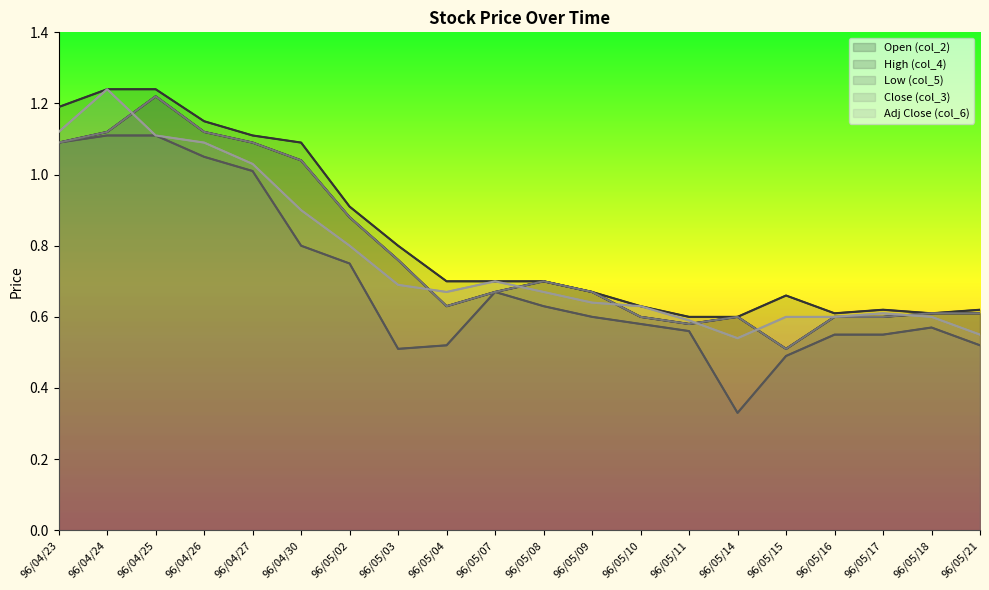

What is the average value of the Adj Close (col_6) series?

0.8